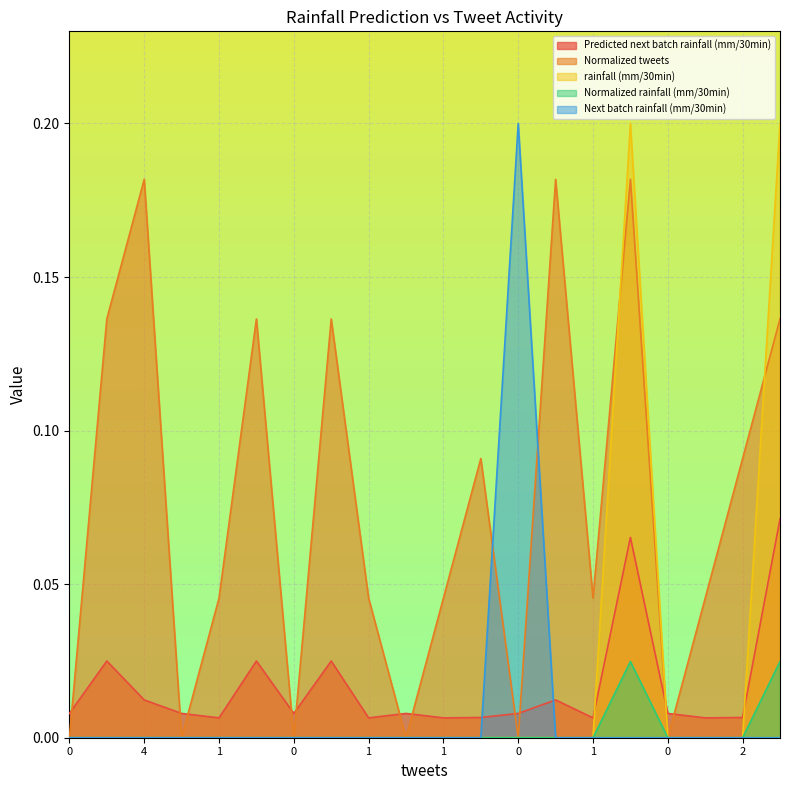

Rank the series at 0 from highest to lowest value.

Predicted next batch rainfall (mm/30min), Normalized tweets, rainfall (mm/30min), Normalized rainfall (mm/30min), Next batch rainfall (mm/30min)